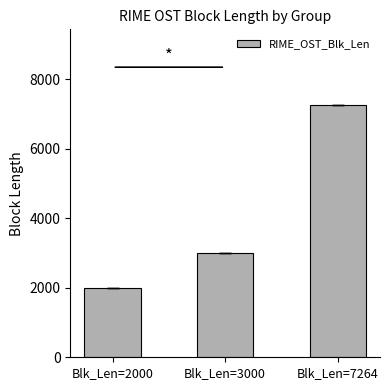

The value at Blk_Len=3000 is 3000. True or false?

True